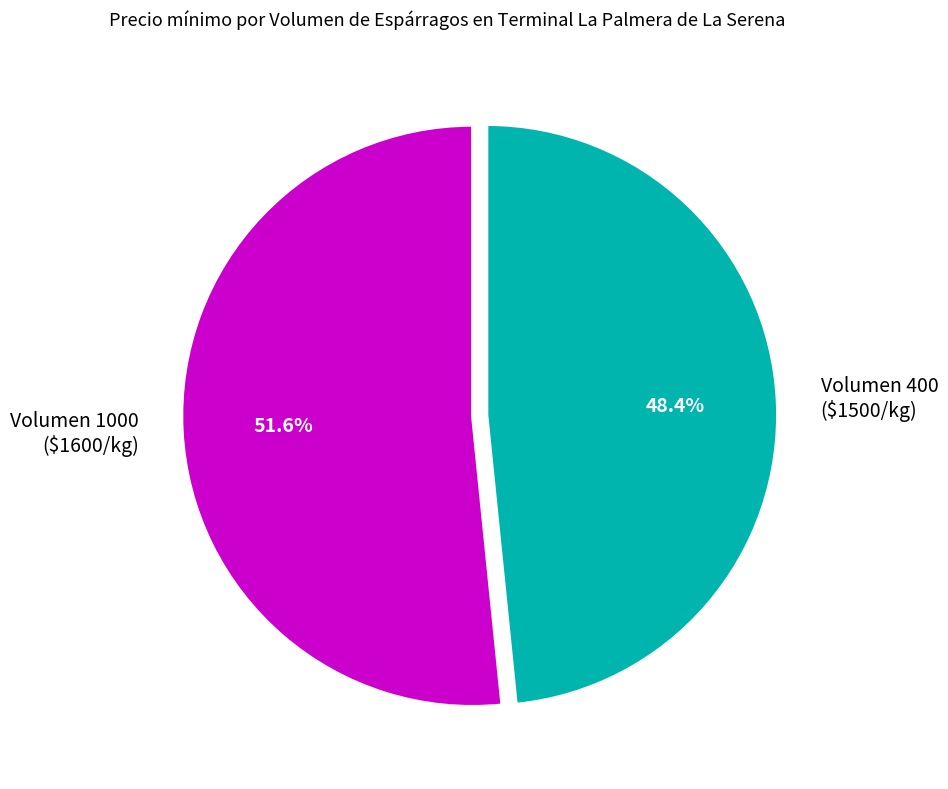

What percentage is NOT represented by Volumen 1000 ($1600/kg)?

48.4%